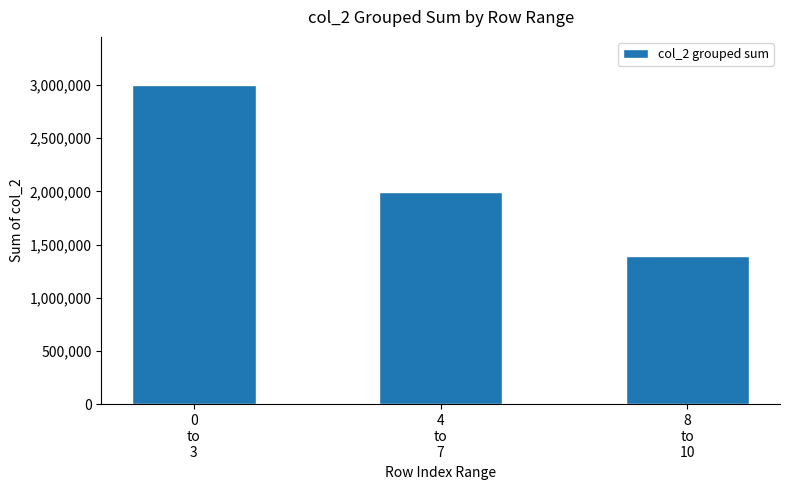

Reading left to right, extract all data points from this chart.

3000333	1990043	1395918